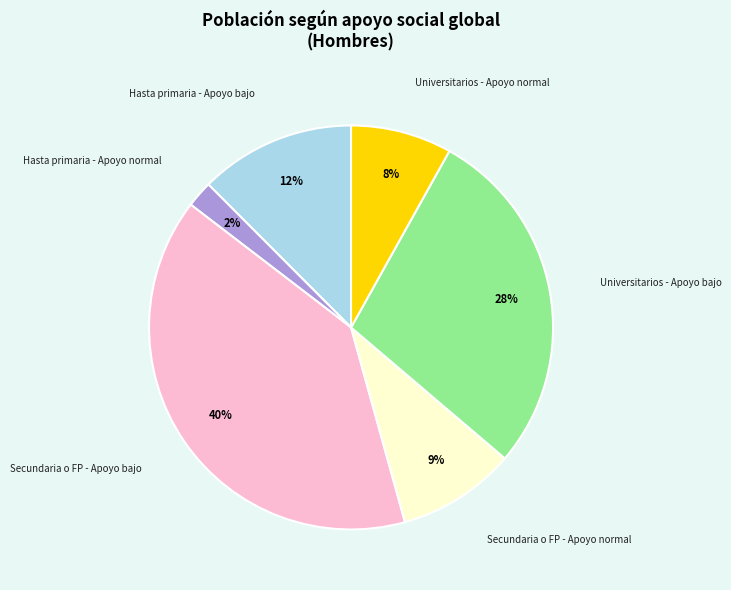

How many slices are in this pie chart?

6